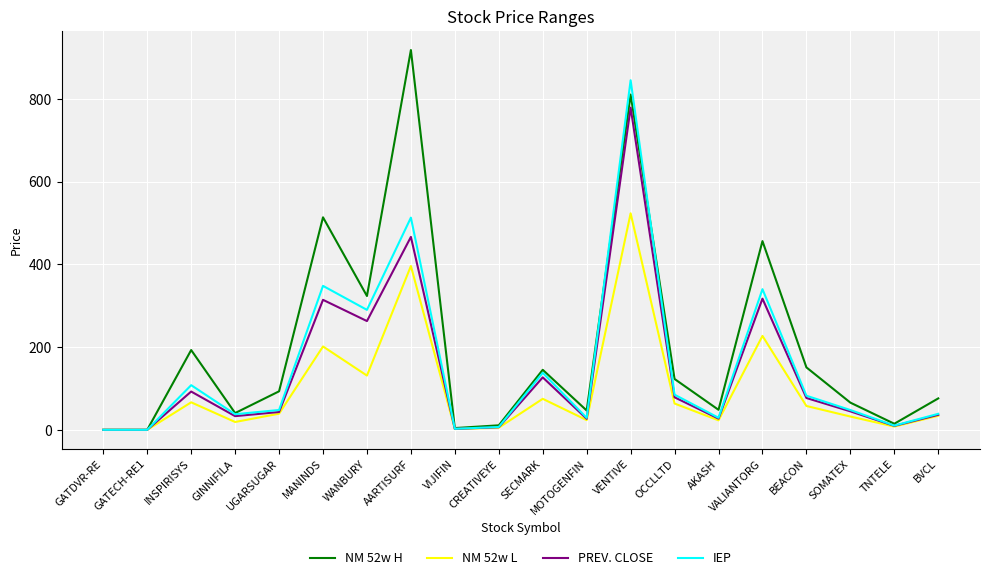

What is the difference between the highest and lowest values at UGARSUGAR?

54.1